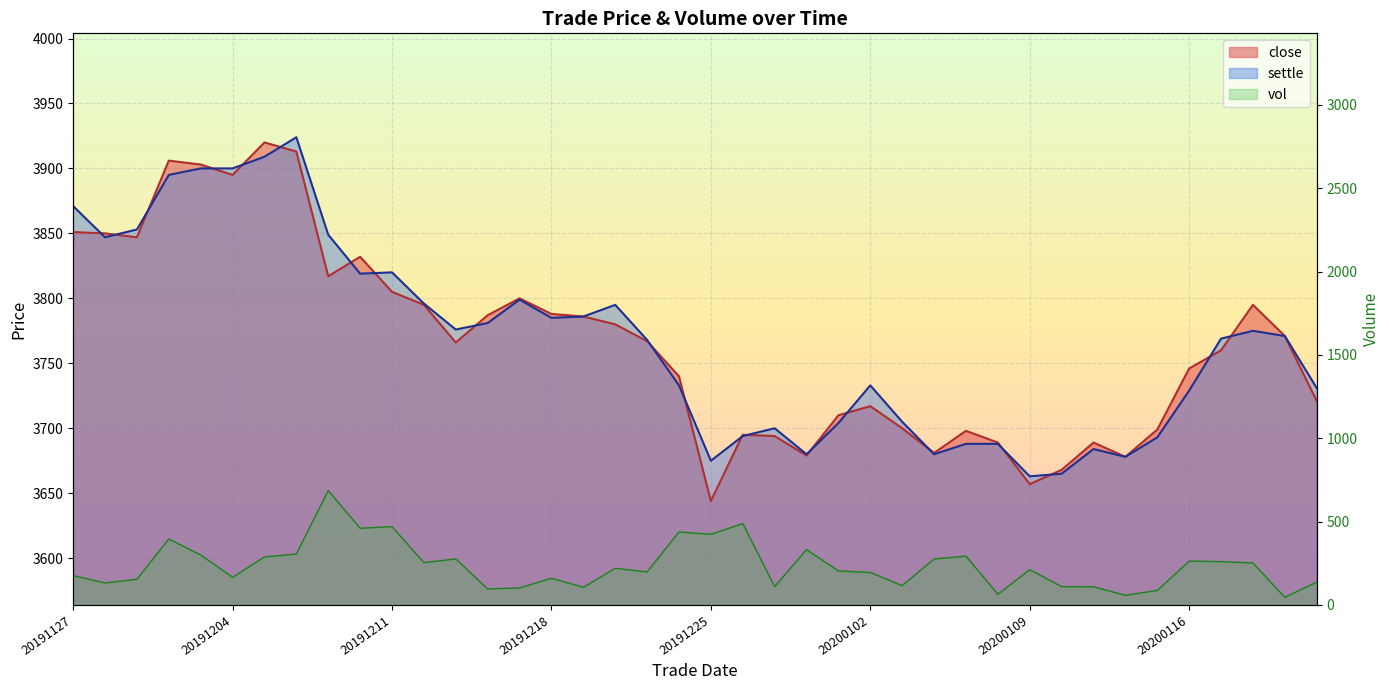

True or false: vol and settle intersect in this chart.

False